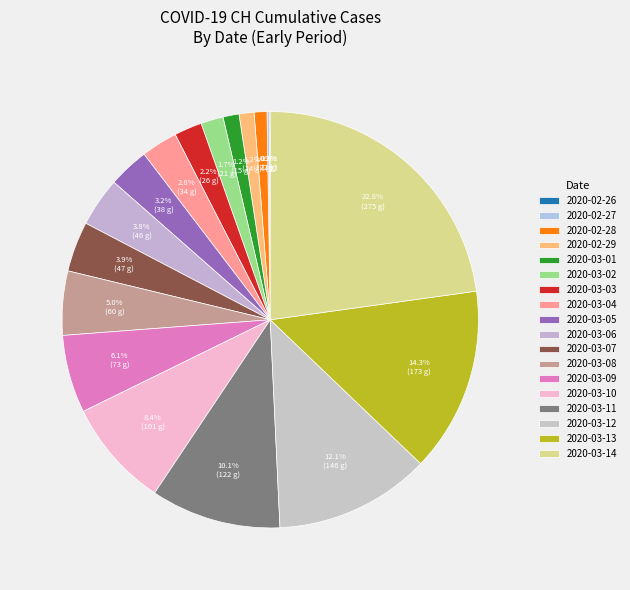

Is it true that 2020-03-11 is 5% of the pie?

False